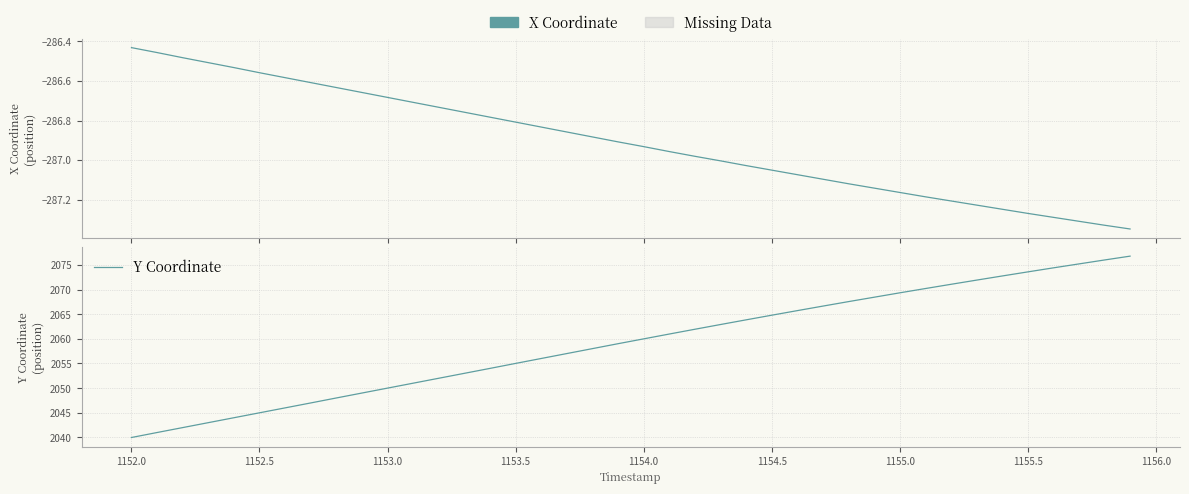

Which series has the largest range (max minus min)?

Y Coordinate